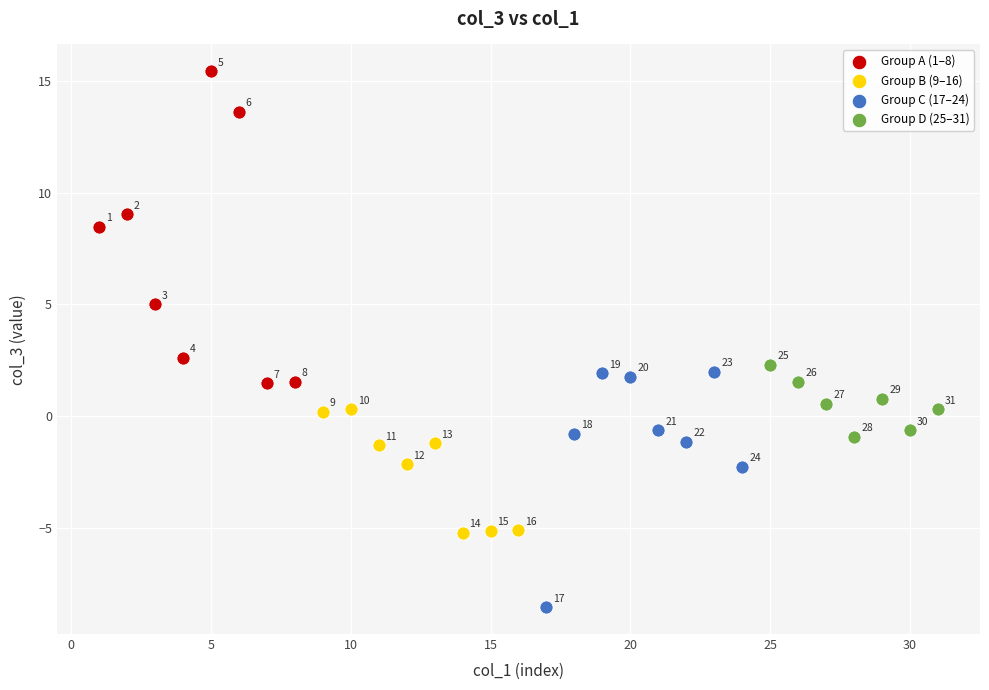

What are all the series names shown in the legend?

Group A (1–8), Group B (9–16), Group C (17–24), Group D (25–31)